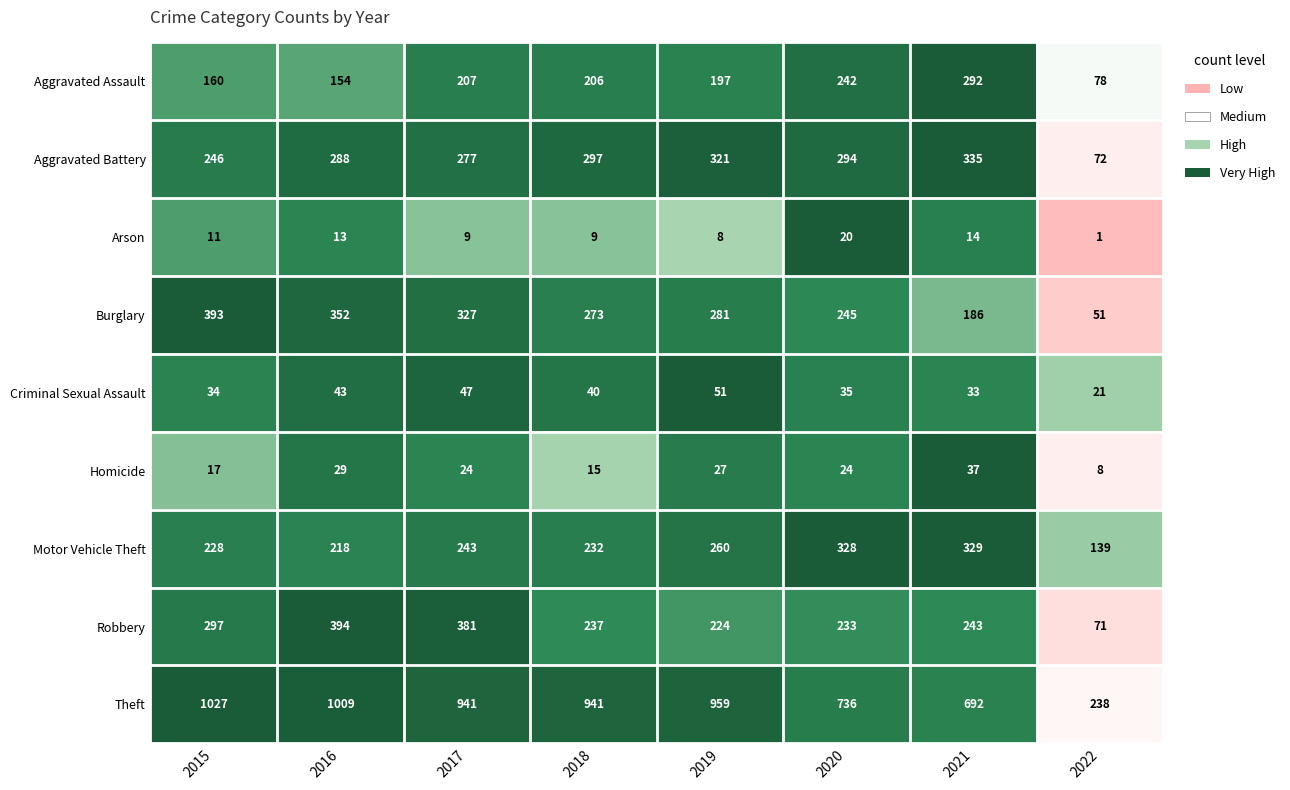

Which series has the largest total across all categories?

Theft